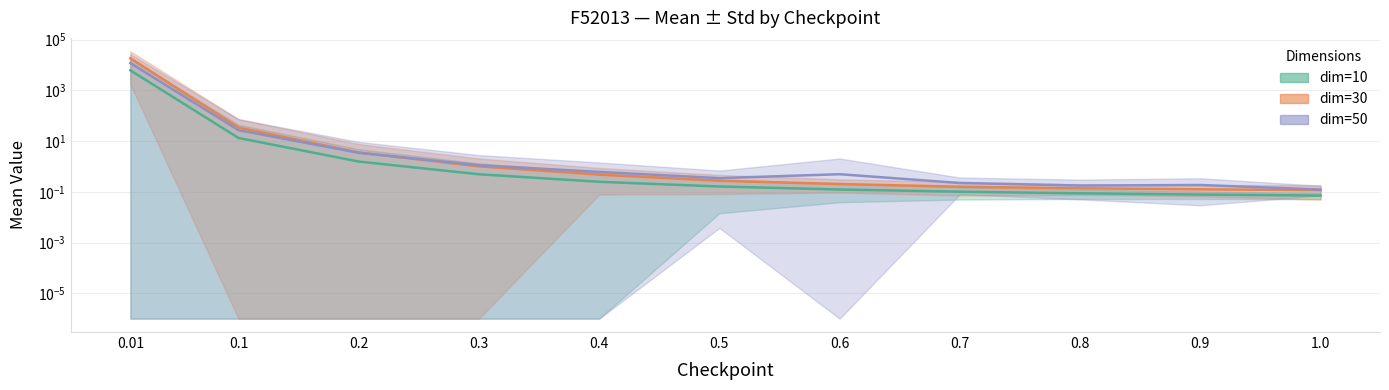

Which series has the largest total across all categories?

dim30_mean